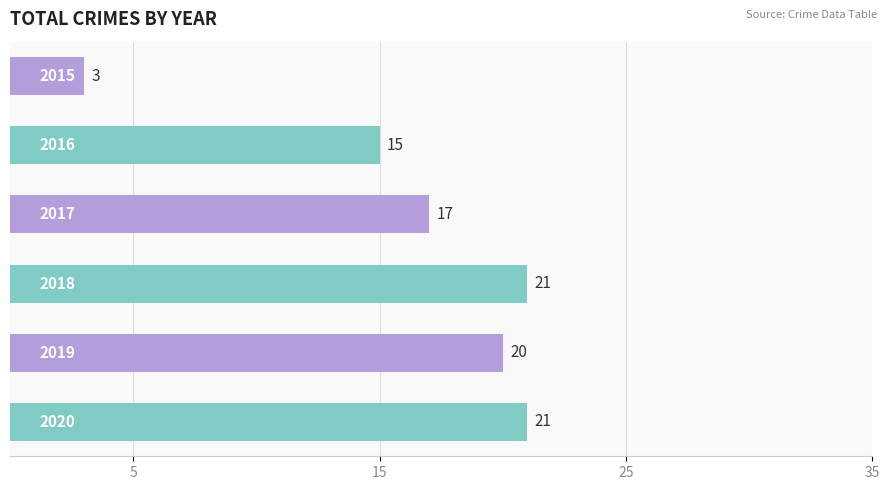

What is the smallest value displayed?

3